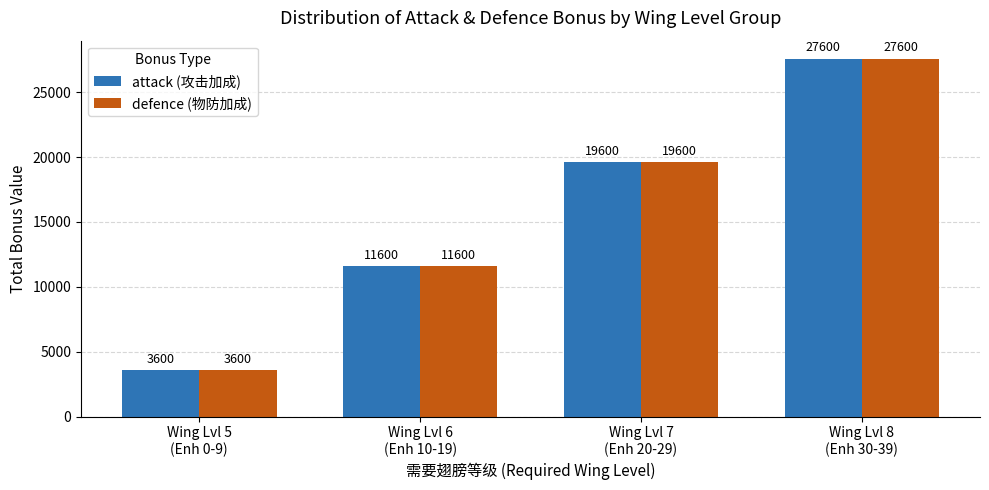

Count the defence (物防加成) values in the range 11600 to 27600.

3